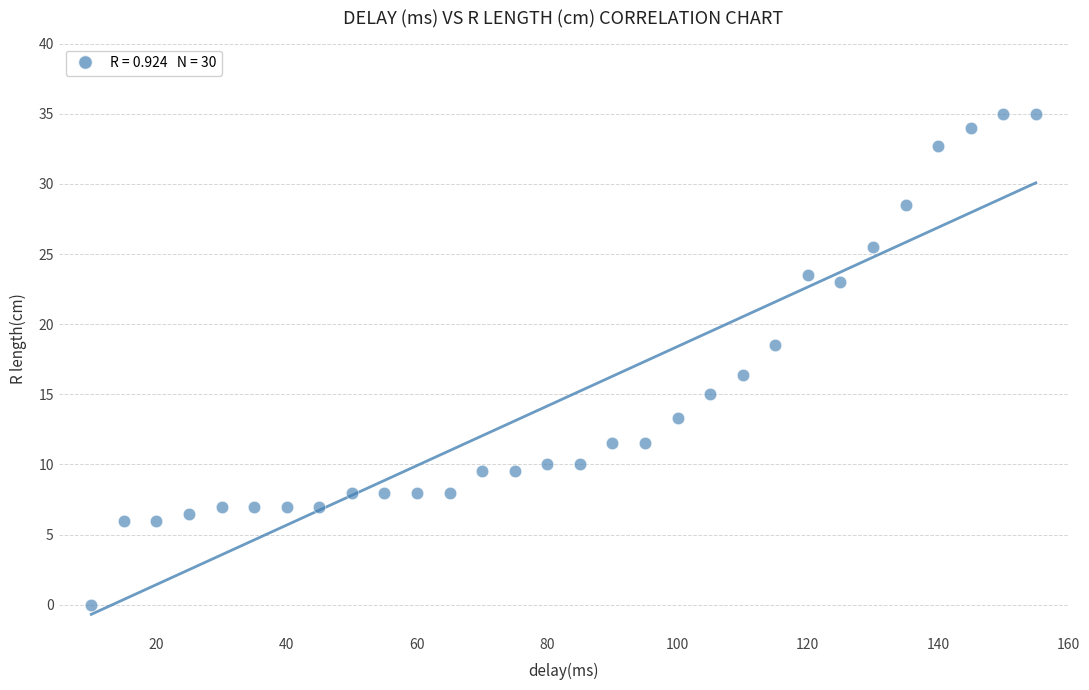

What Y value in the scatter plot is closest to 17?

16.4